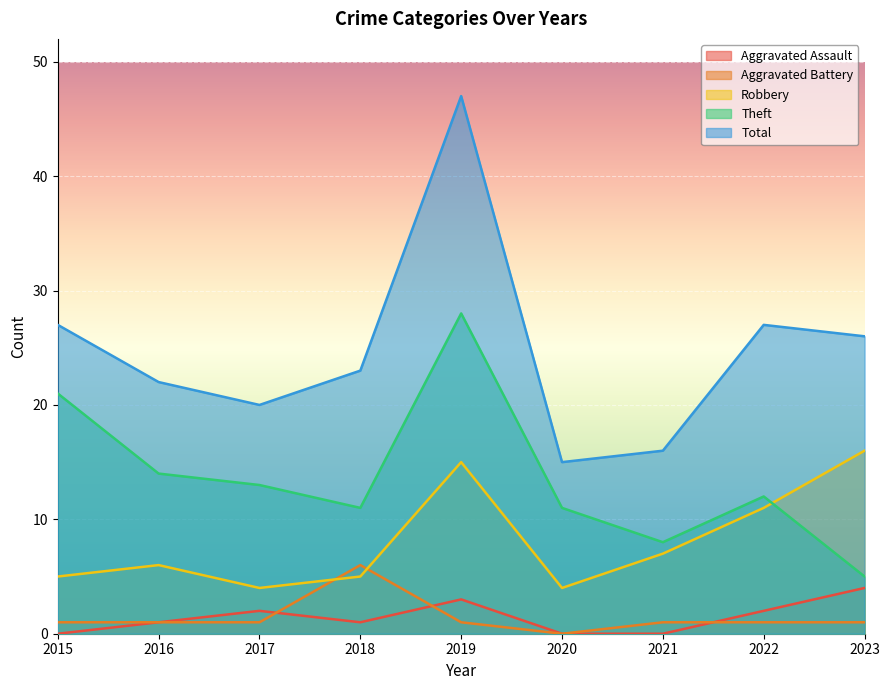

Which series has the largest total across all categories?

Total